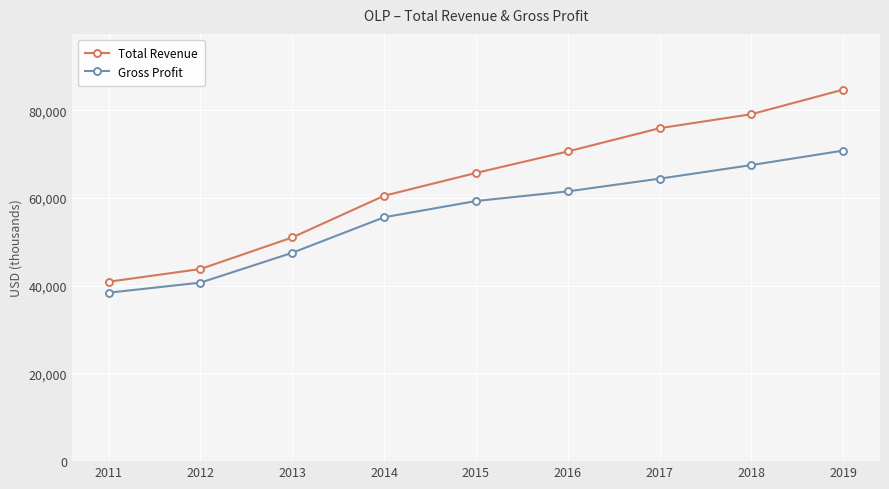

Which series has the widest spread of values?

Total Revenue